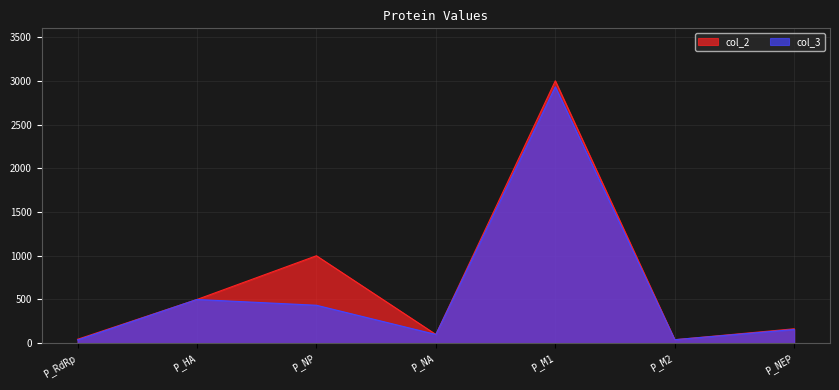

Where is col_2 nearest to the value 1520?

P_NP